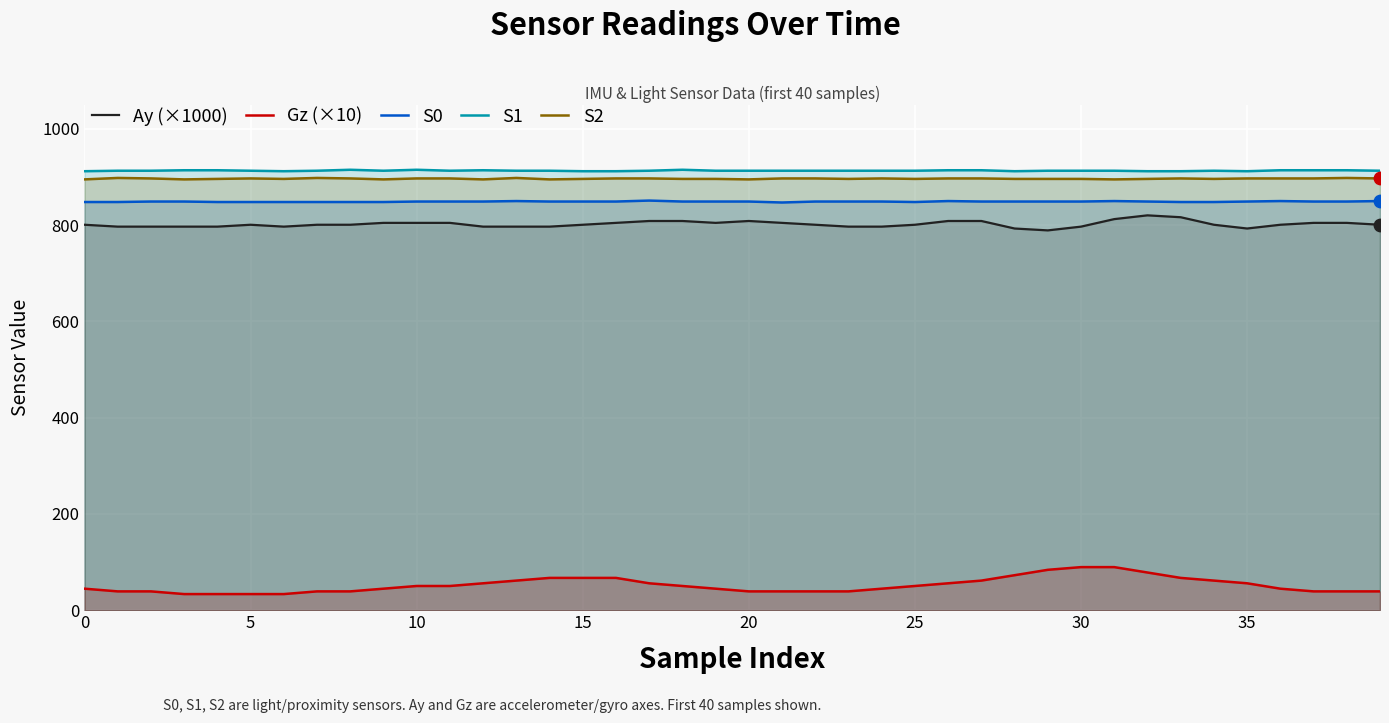

What is the total value across all series at 23?

3494.1